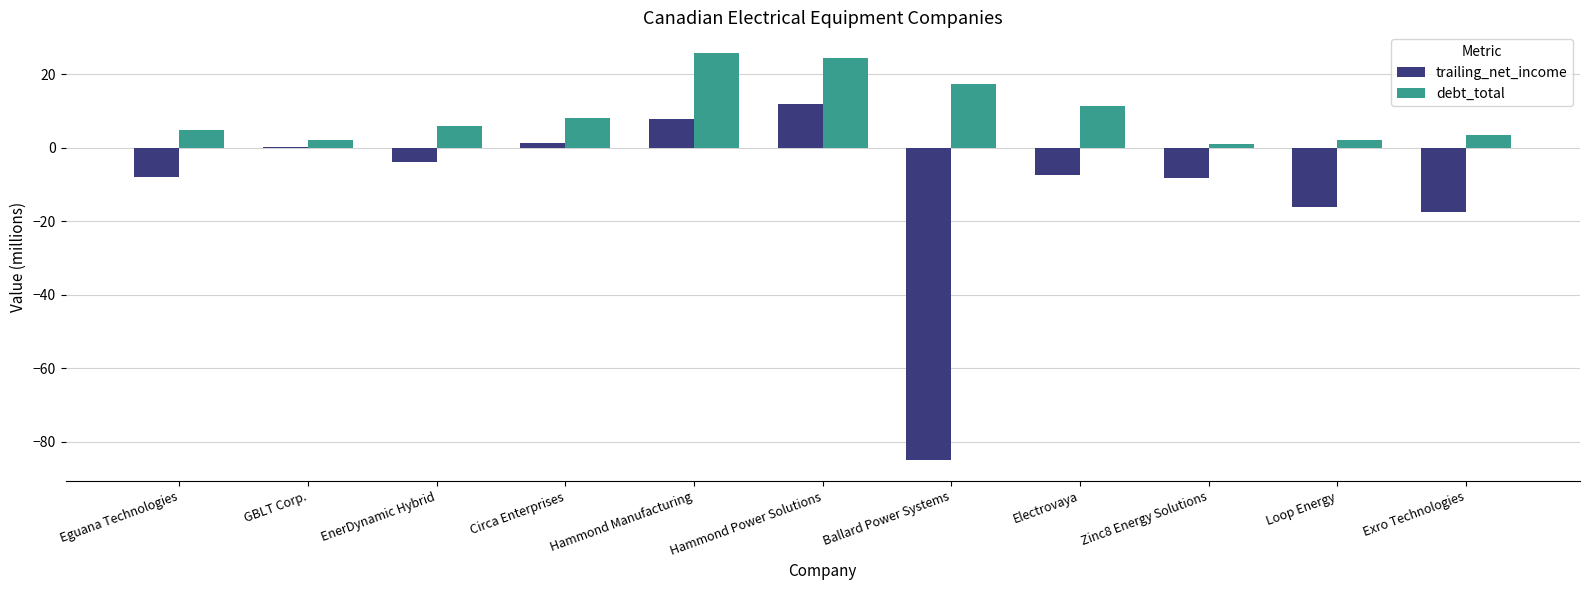

Which series has the largest total across all categories?

debt_total